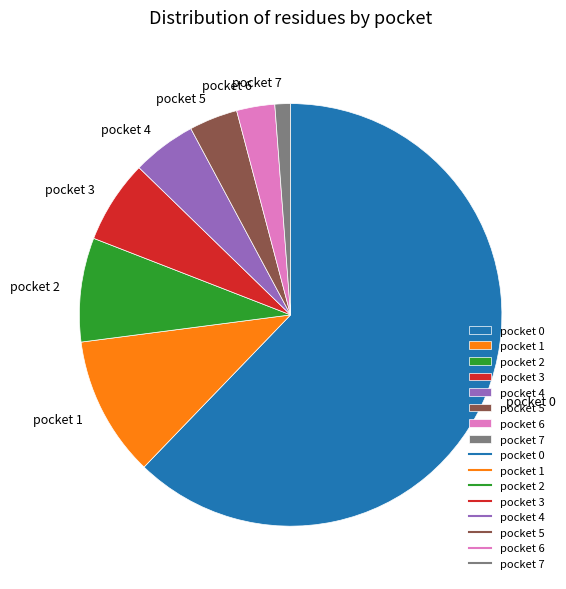

What is the ratio of the value at pocket 7 to the value at pocket 5?

0.3